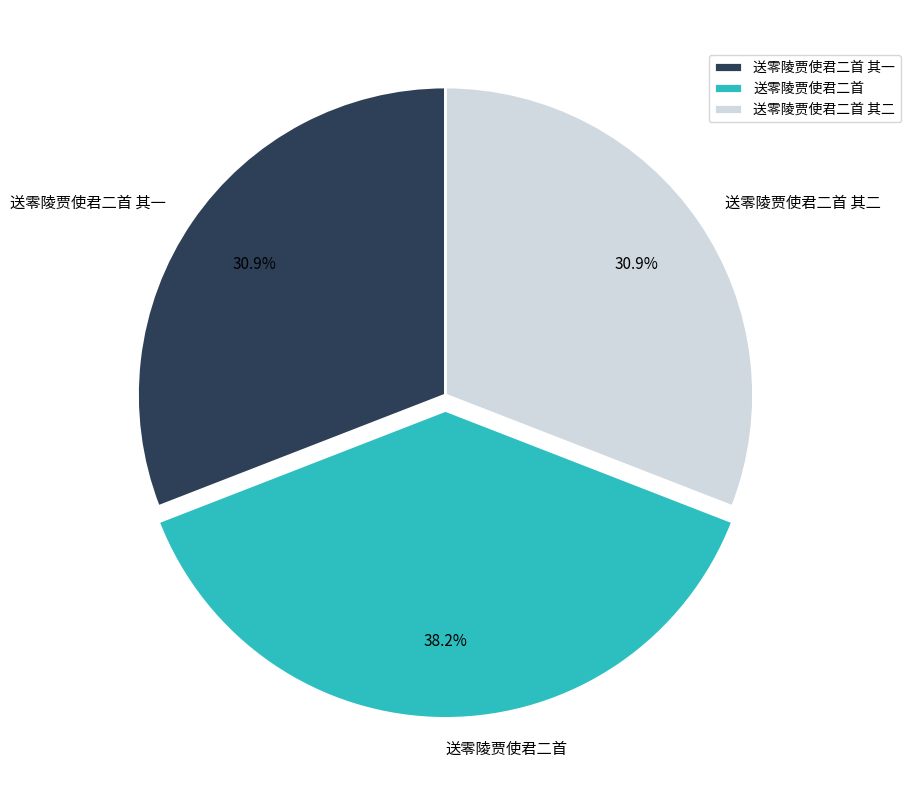

What percentage is the 送零陵贾使君二首 其一 slice, to the nearest percent?

31%